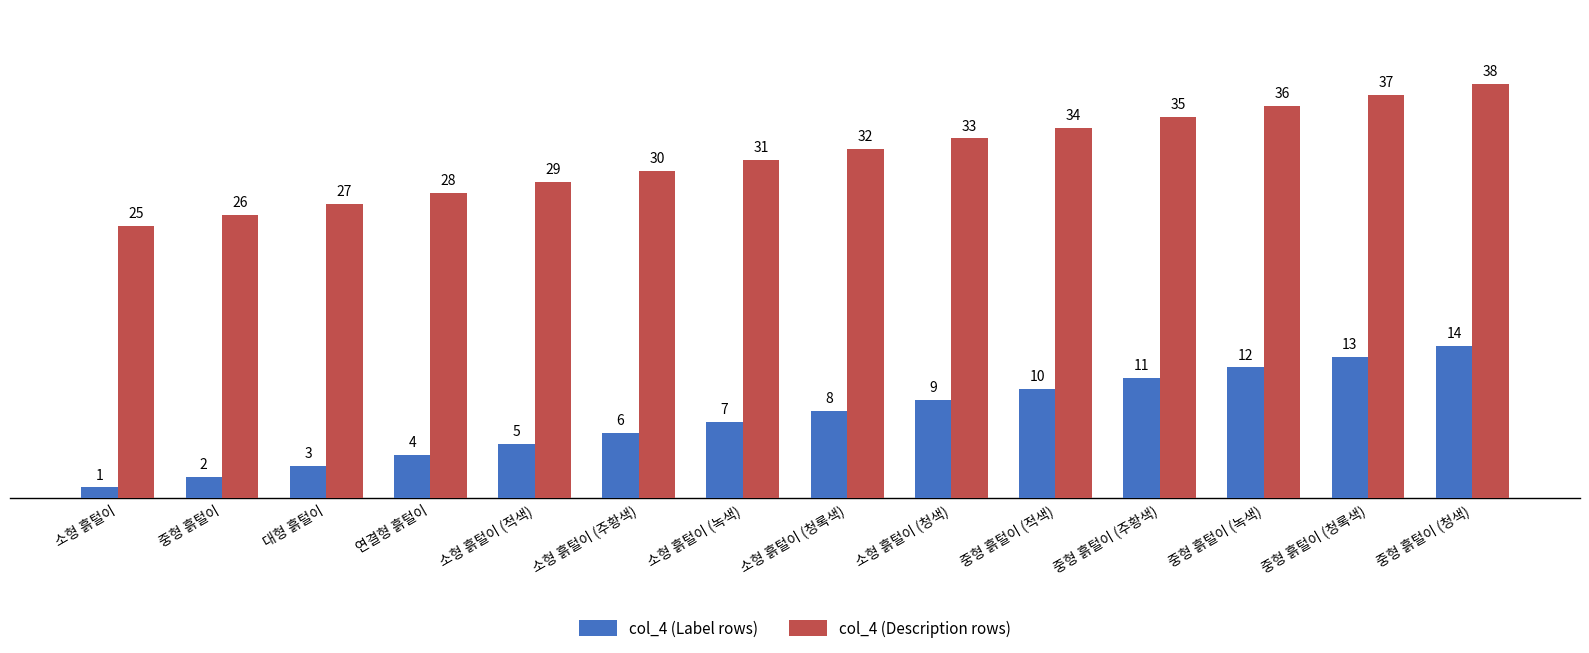

The value of col_4 (Description rows) at 소형 흙털이 (청록색) is 12. True or false?

False